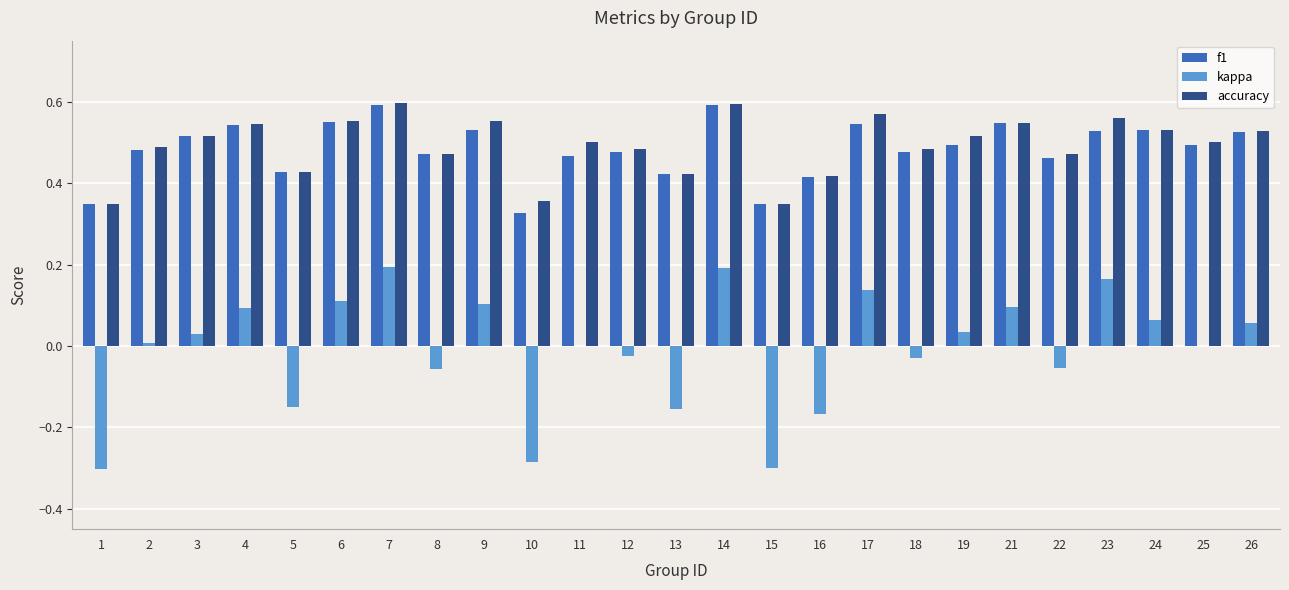

How many categories are shown in the chart?

25